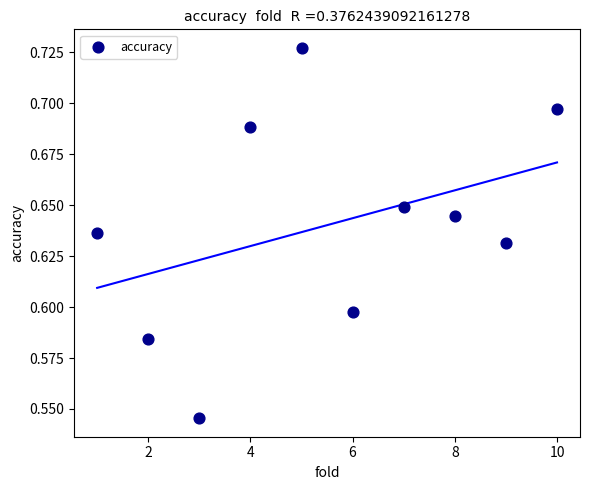

What is the range of X values (max minus min)?

9.0